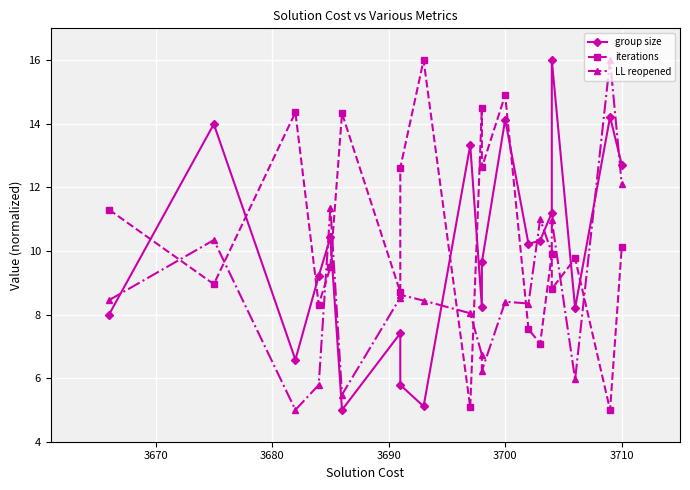

Reading left to right, what are all the values shown in this chart?

group size: 8.0	14.0	6.6	9.2	10.4	5.0	7.4	5.8	5.1	13.3	8.2	9.6	14.1	10.2	10.3	11.2	16.0	8.2	14.2	12.7
iterations: 11.3	9.0	14.4	8.3	9.5	14.3	8.7	12.6	16.0	5.1	14.5	12.6	14.9	7.5	7.1	9.9	8.8	9.8	5.0	10.1
LL reopened: 8.4	10.3	5.0	5.8	11.4	5.5	8.5	8.6	8.4	8.0	6.7	6.2	8.4	8.3	11.0	9.9	11.0	6.0	16.0	12.1